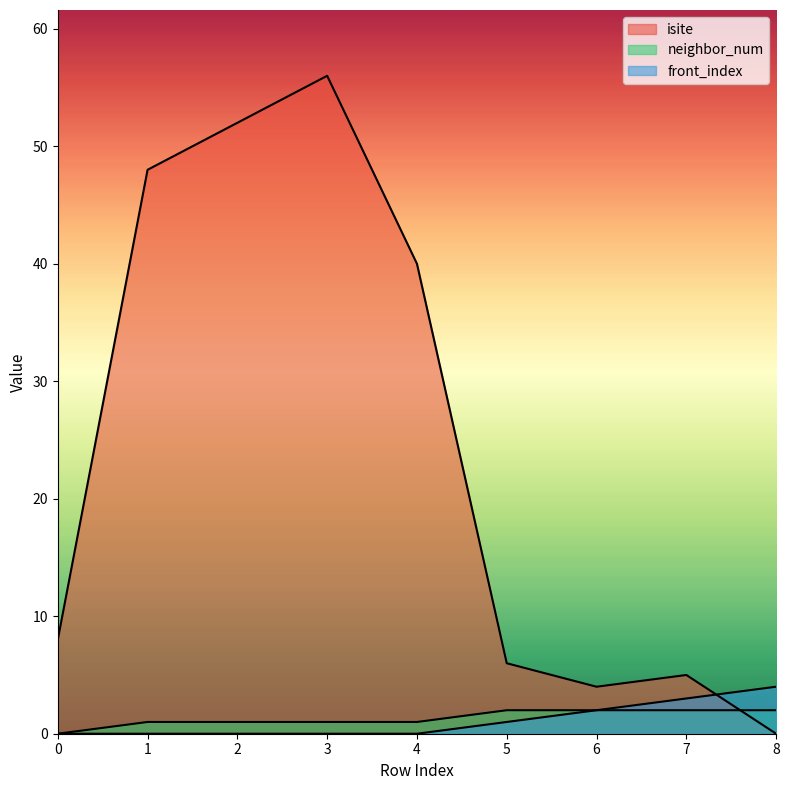

At which category is the sum across all series the highest?

3